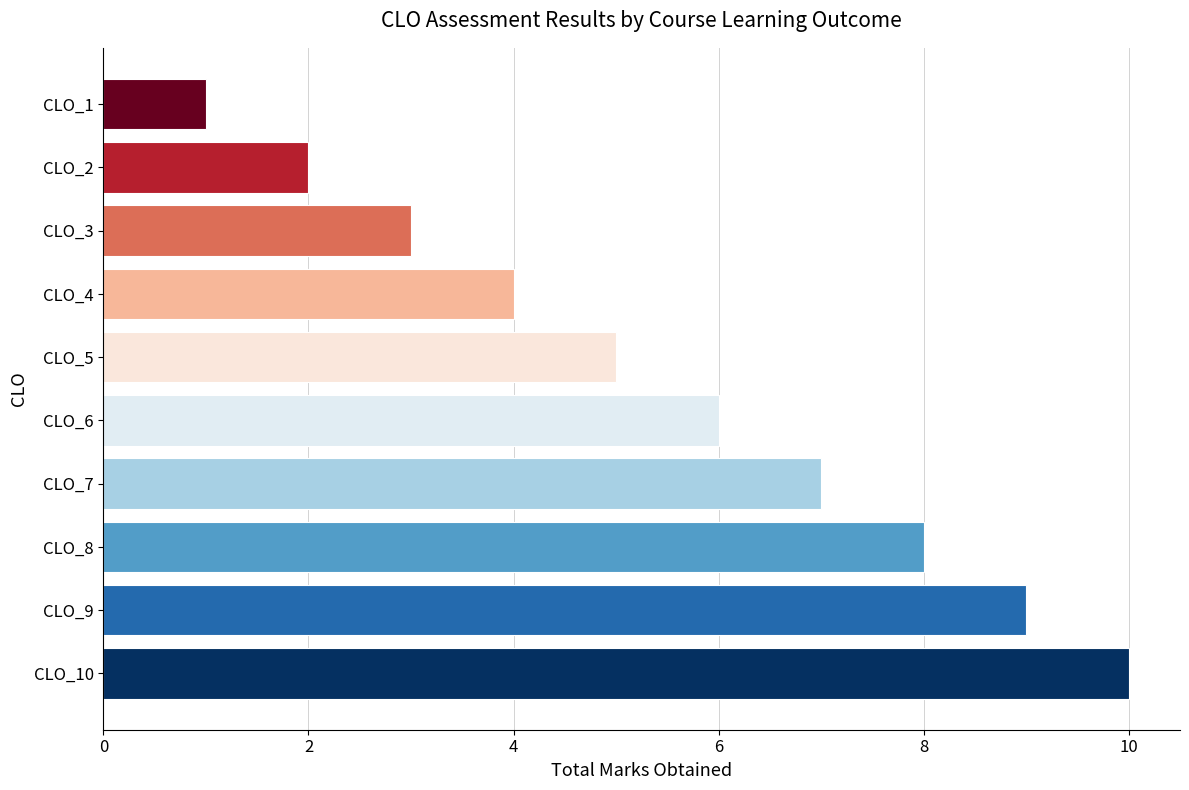

What is the sum of all values?

55